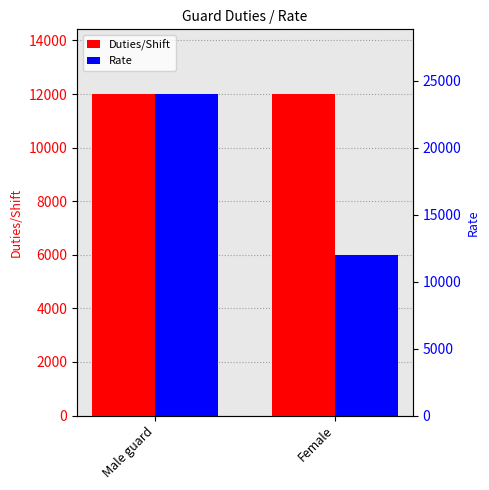

Reading left to right, transcribe all the data shown in this chart.

Duties/Shift: Male guard=12014	Female=12014
Rate: Male guard=24028	Female=12014